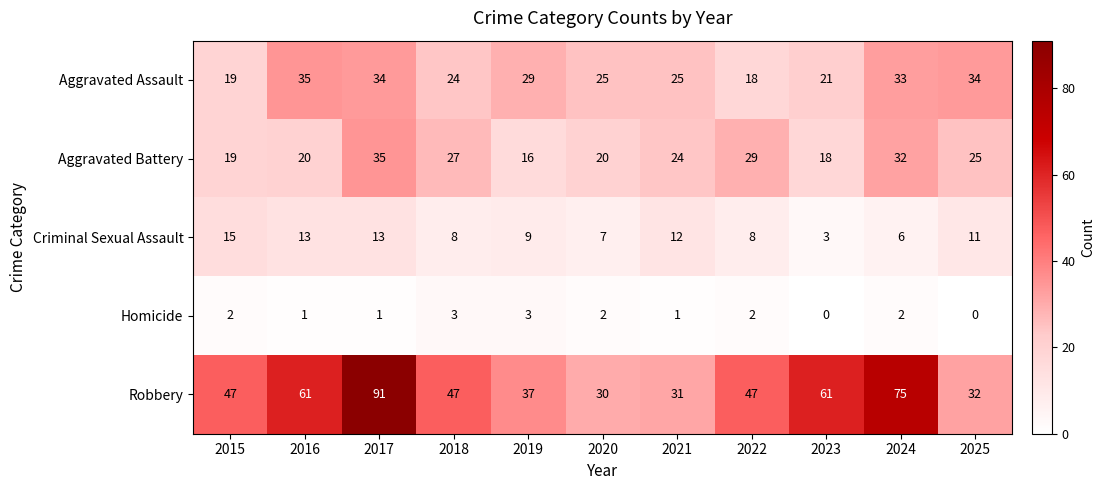

How many distinct data groups are displayed?

5